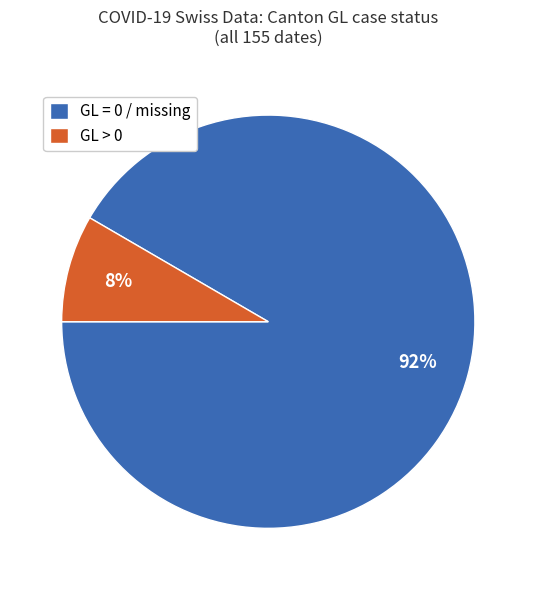

Which category has the biggest portion of the pie?

GL = 0 / missing